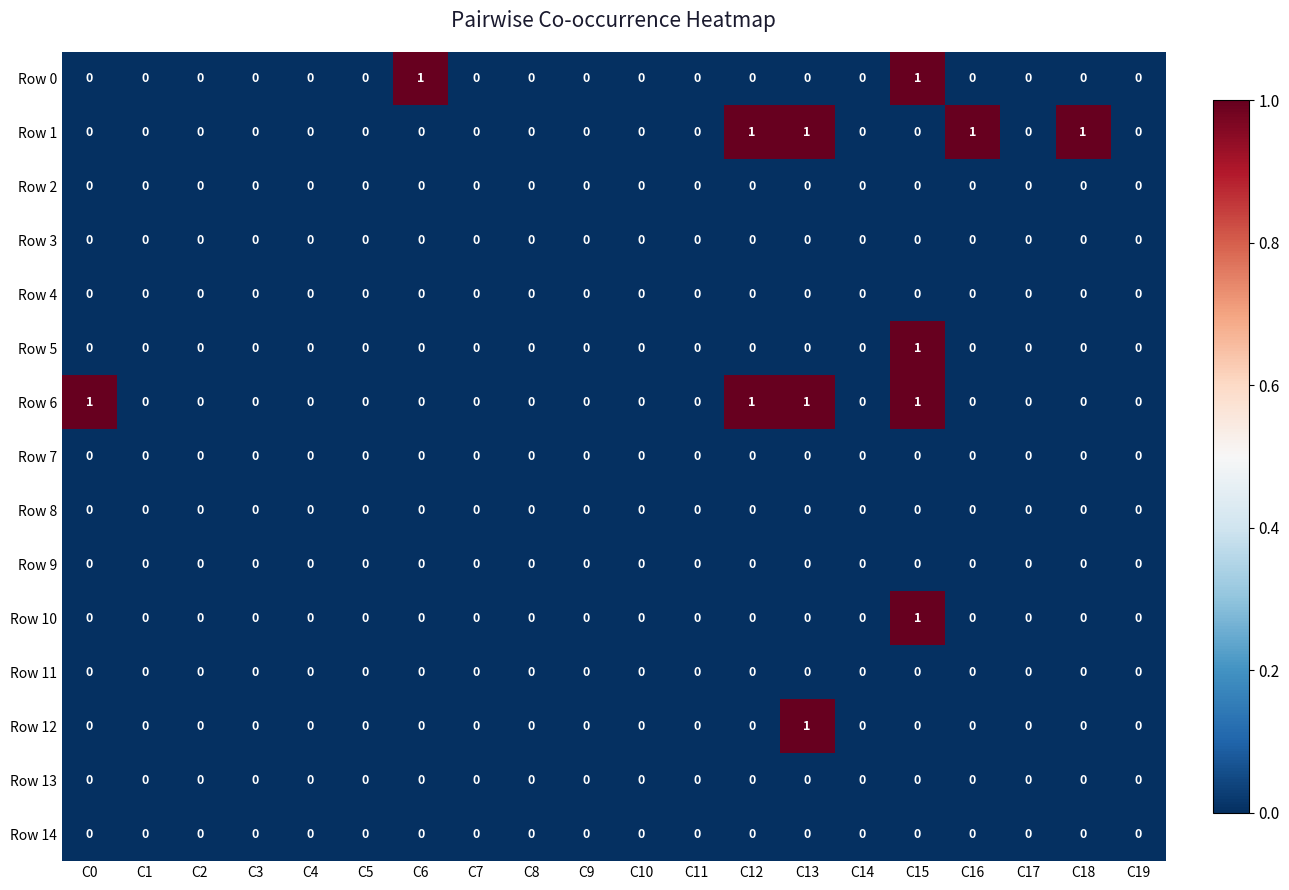

What is the maximum value shown in the chart?

1